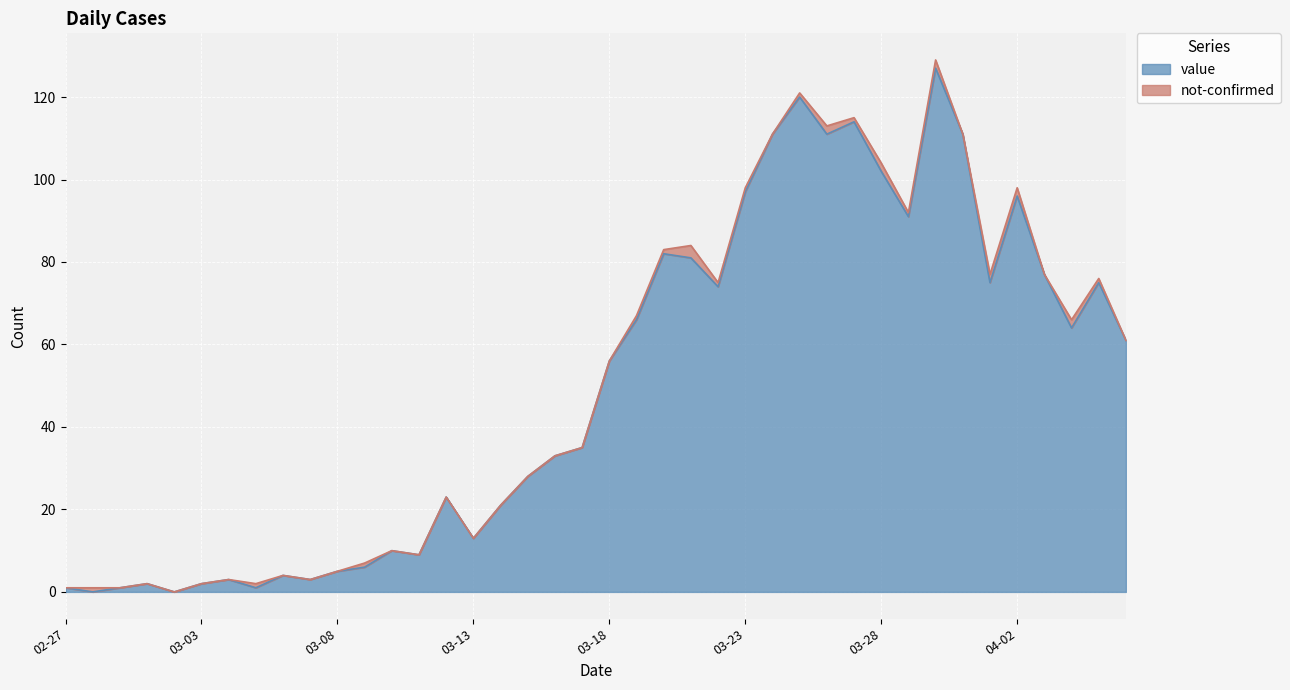

At which category does the data reach its first local peak?

2020-03-01